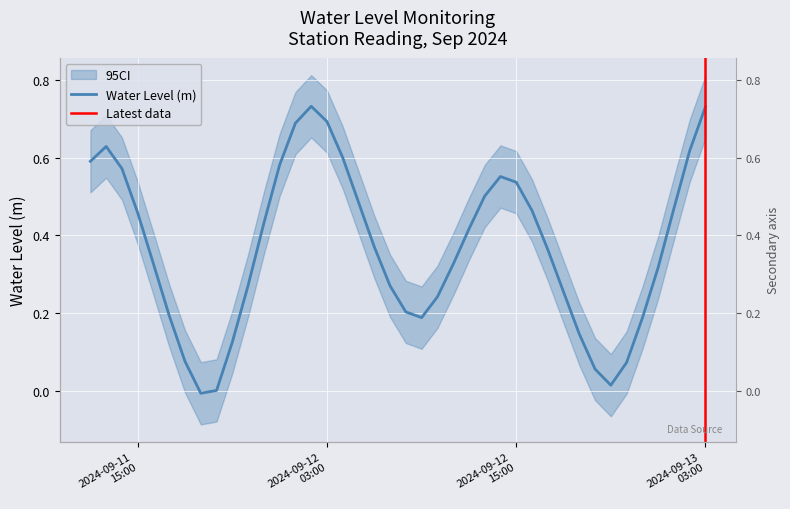

How many values are below 0?

1